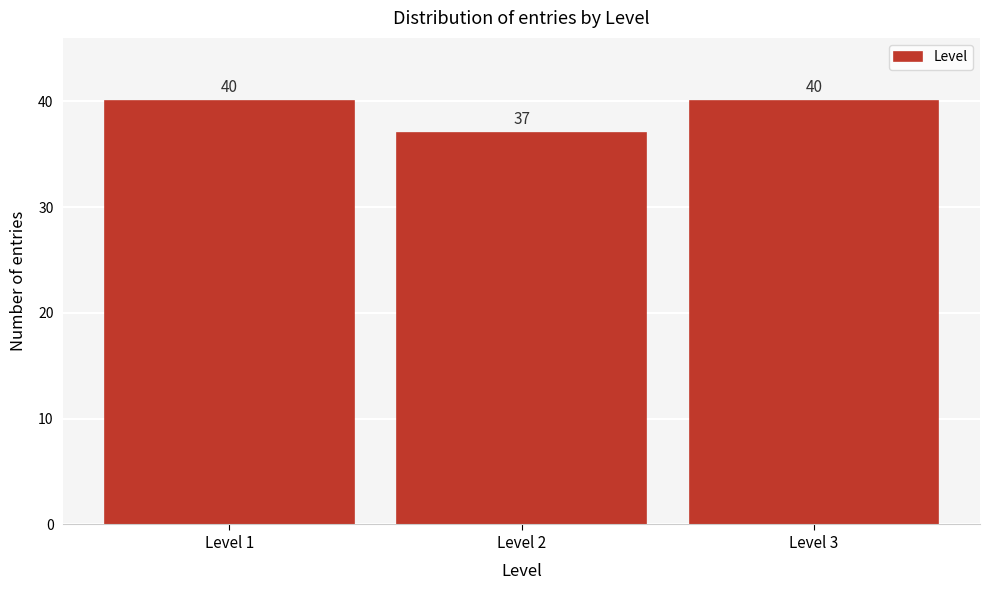

Reading left to right, transcribe all the data shown in this chart.

Level 1=40	Level 2=37	Level 3=40